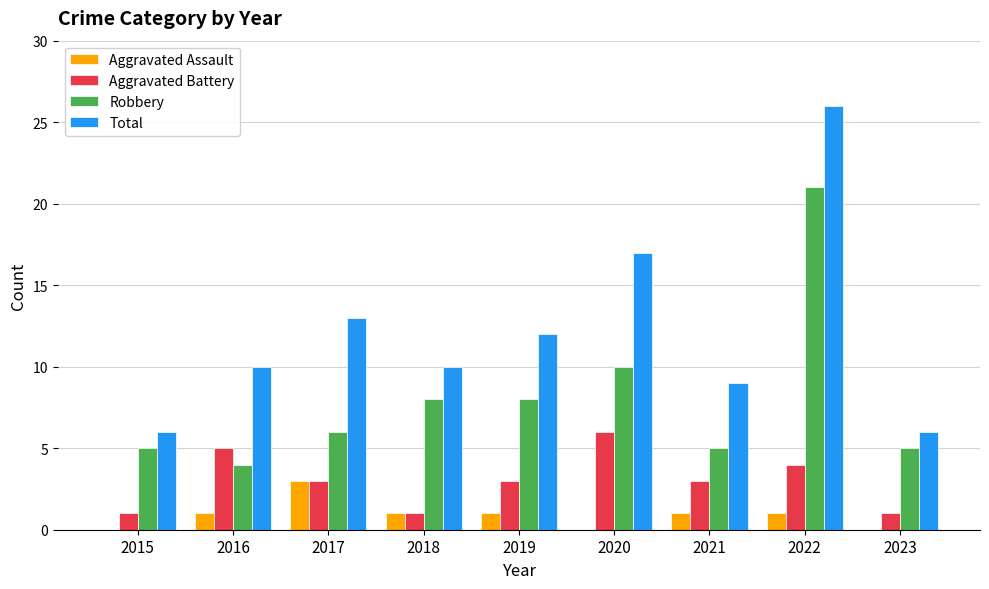

At which label does Aggravated Assault reach its peak?

2017